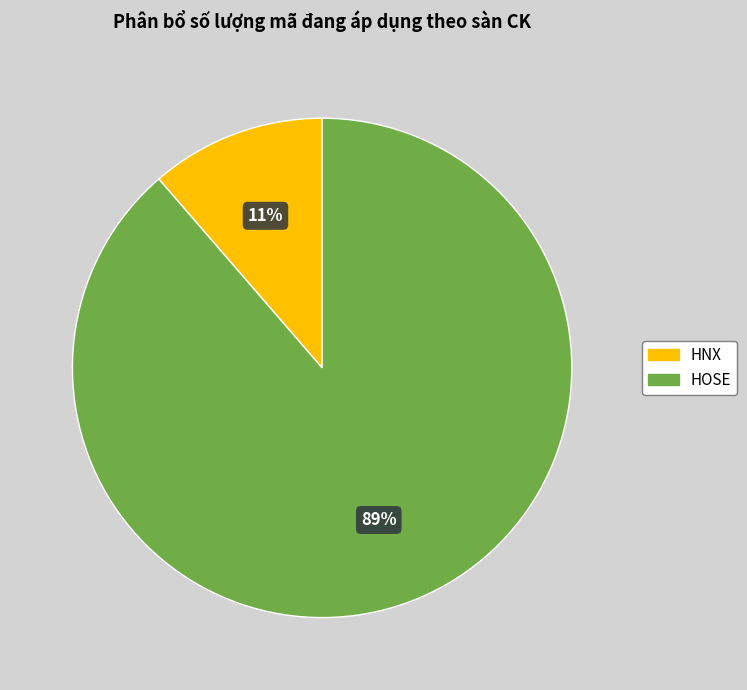

Is HNX the majority of the pie?

No